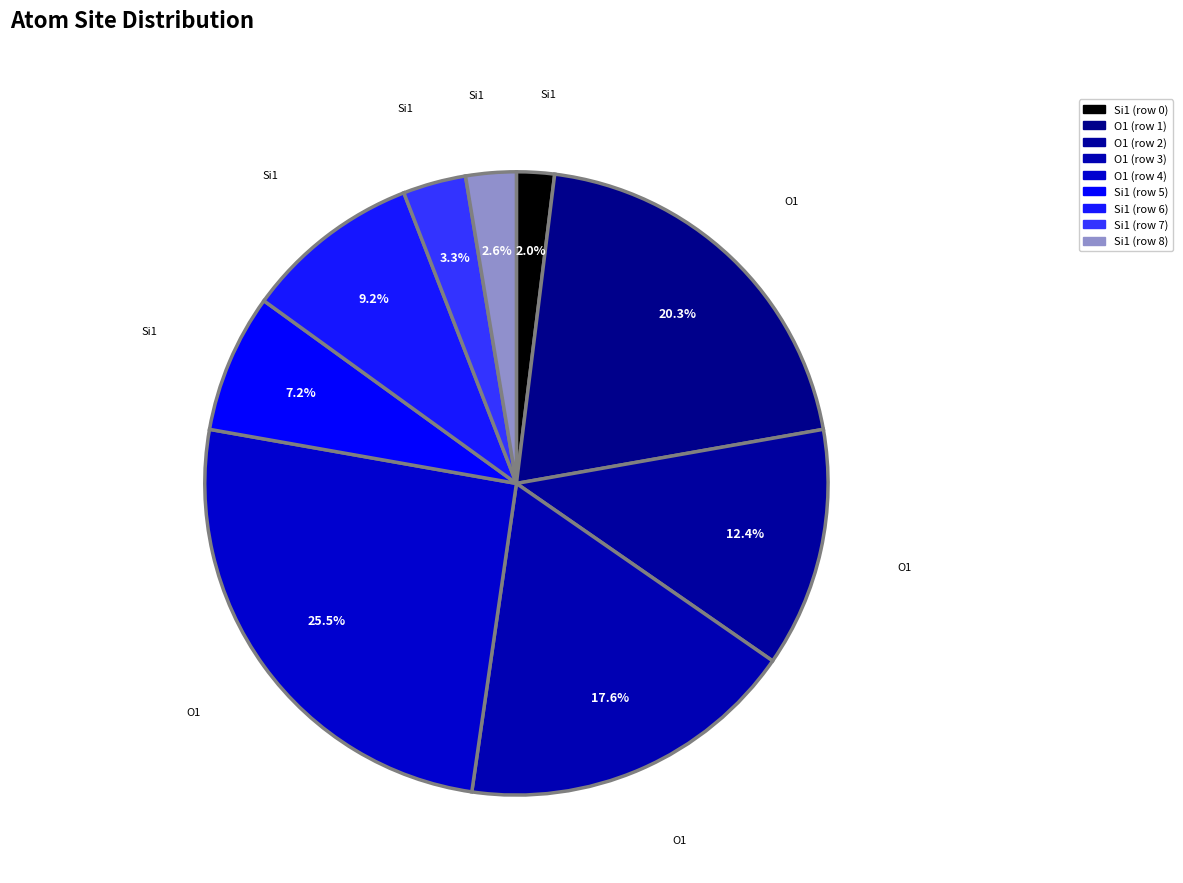

What is the largest slice in the pie chart?

O1 (row 4)